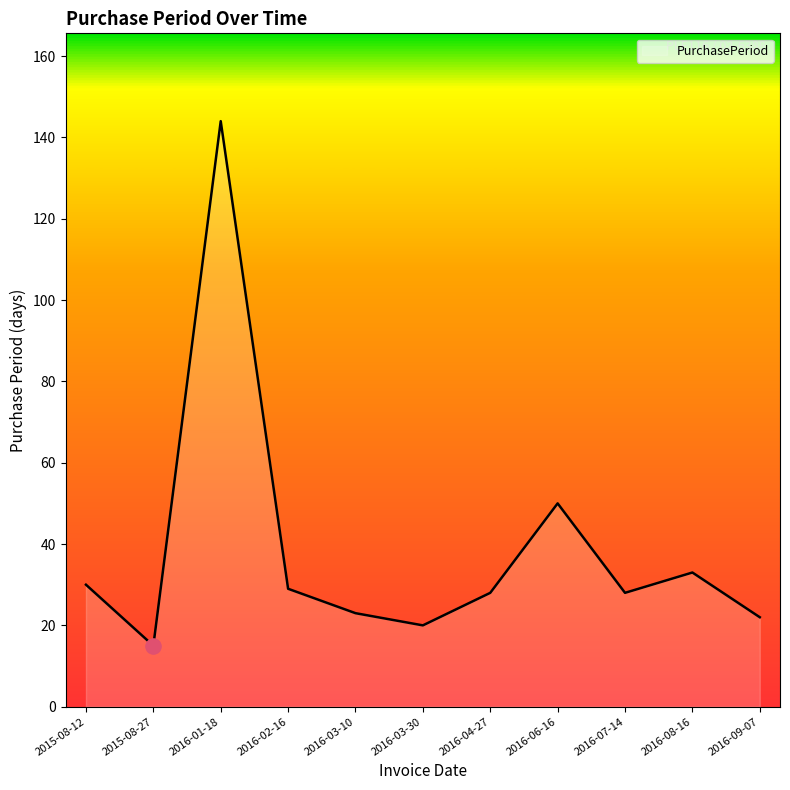

Between 2015-08-27 and 2016-03-10, which is larger?

2016-03-10